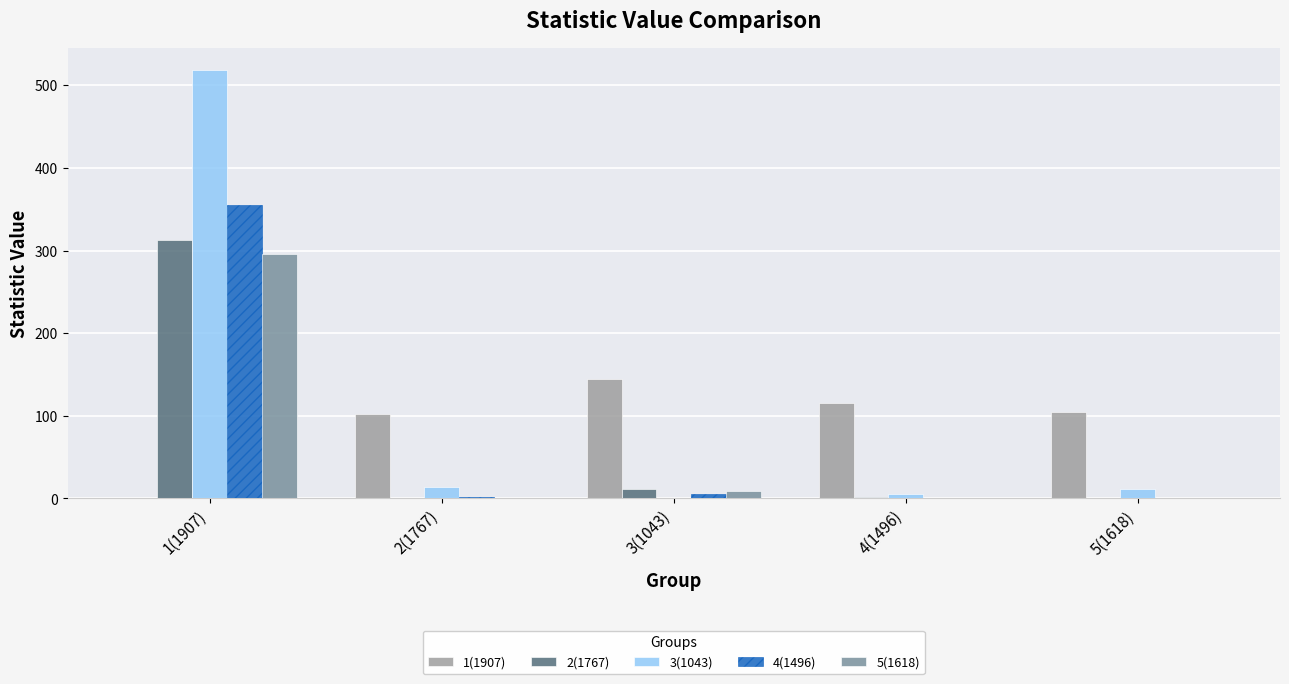

Is the value of 4(1496) at 1(1907) greater than the value of 2(1767) at 4(1496)?

Yes